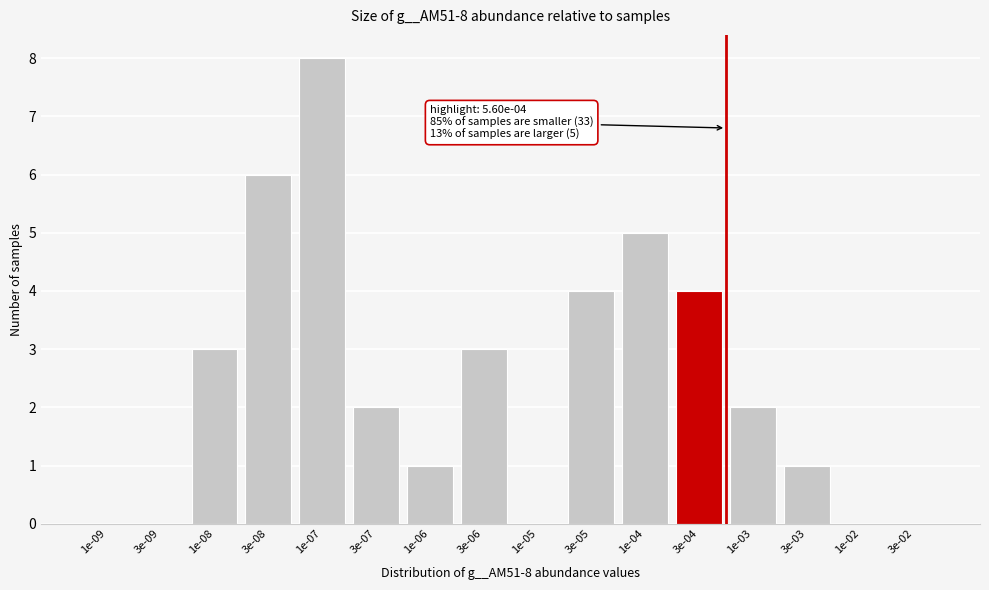

Reading left to right, extract all data points from this chart.

1e-09=0	3e-09=0	1e-08=3	3e-08=6	1e-07=8	3e-07=2	1e-06=1	3e-06=3	1e-05=0	3e-05=4	1e-04=5	3e-04=4	1e-03=2	3e-03=1	1e-02=0	3e-02=0